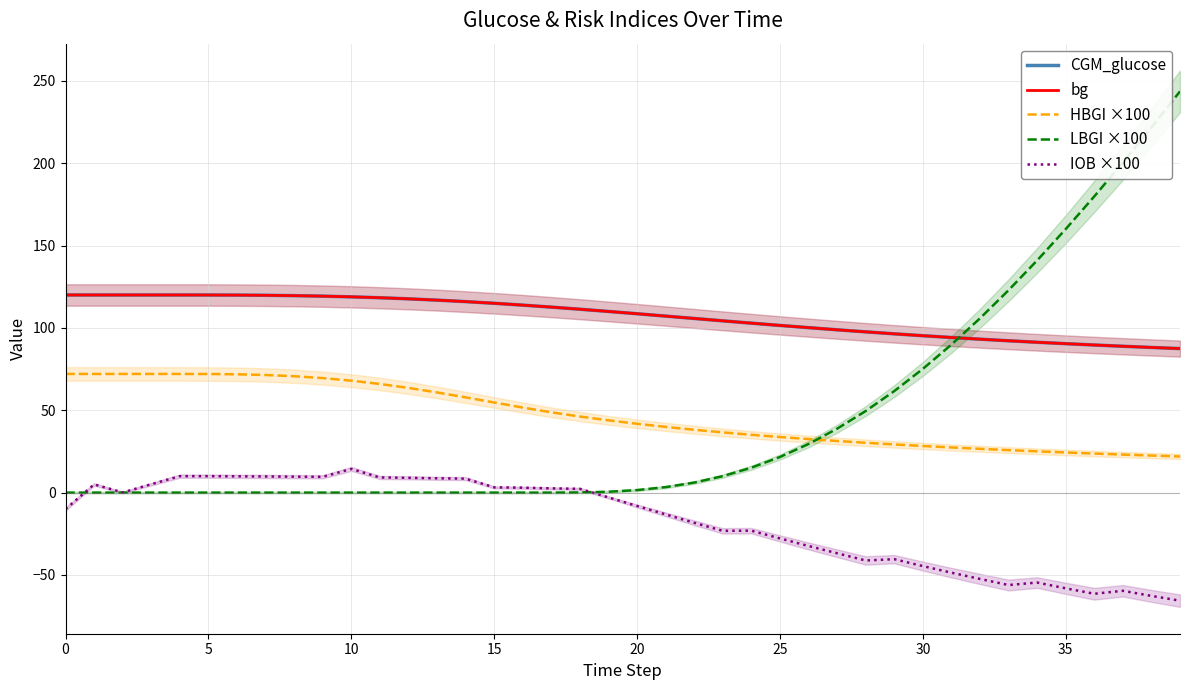

How many lines are shown in the chart?

5